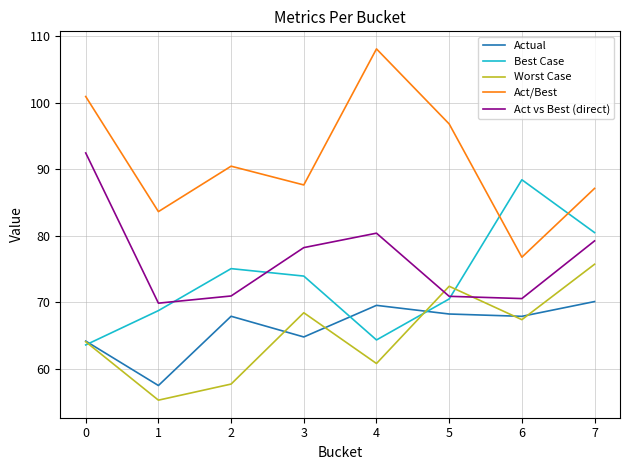

Count the number of data series in this chart.

5